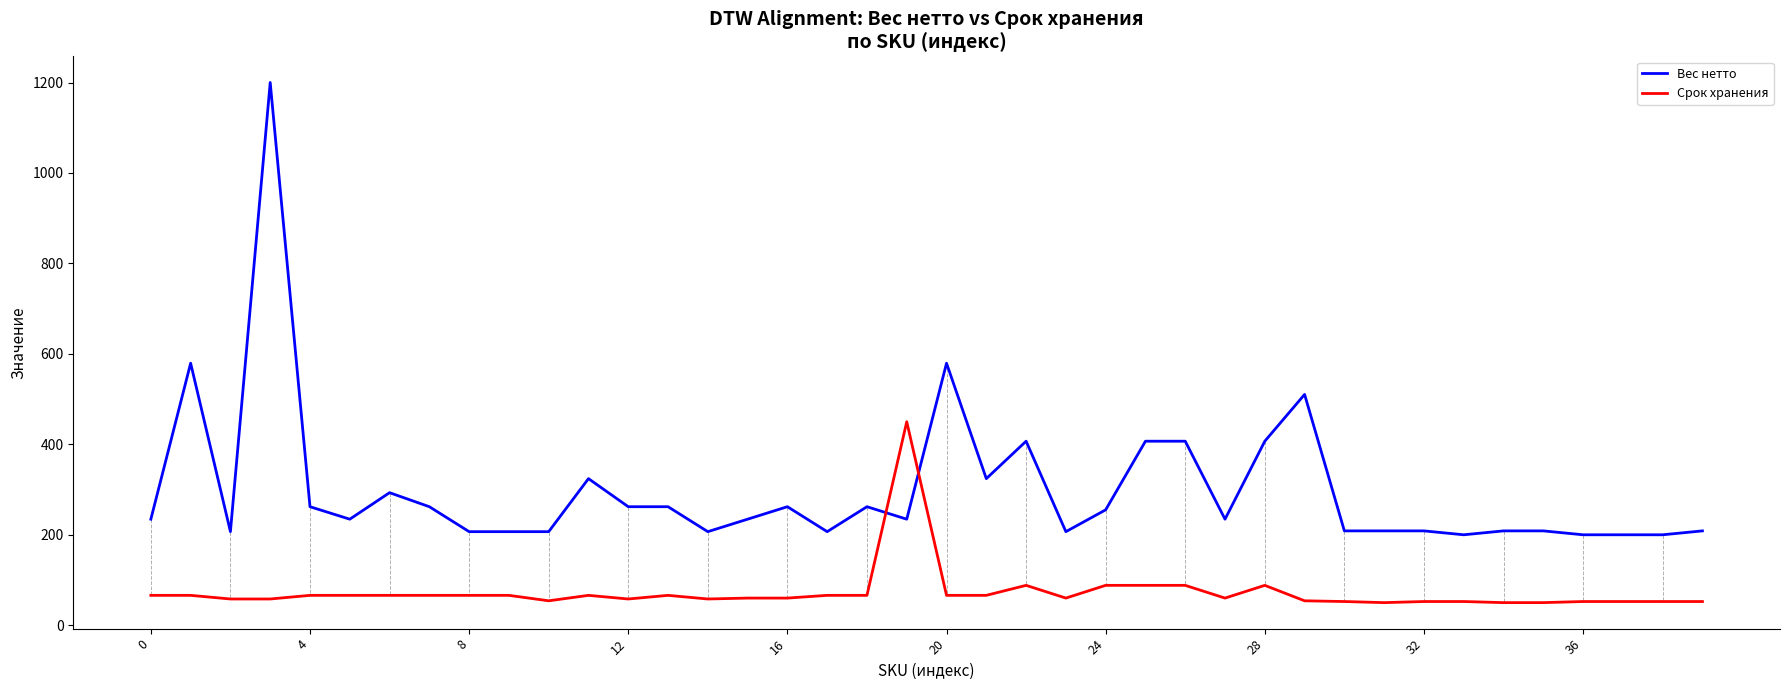

How many lines are shown in the chart?

2